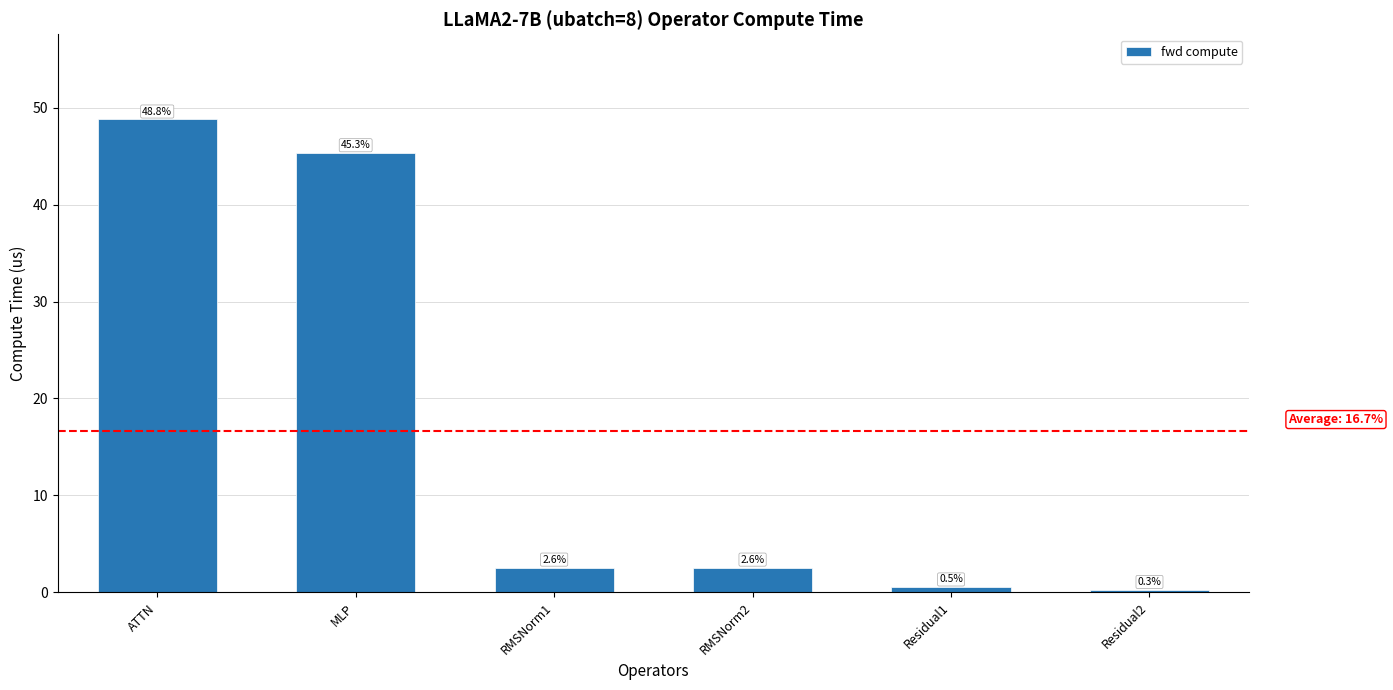

What is the sum of the values at Residual1 and MLP?

45.8